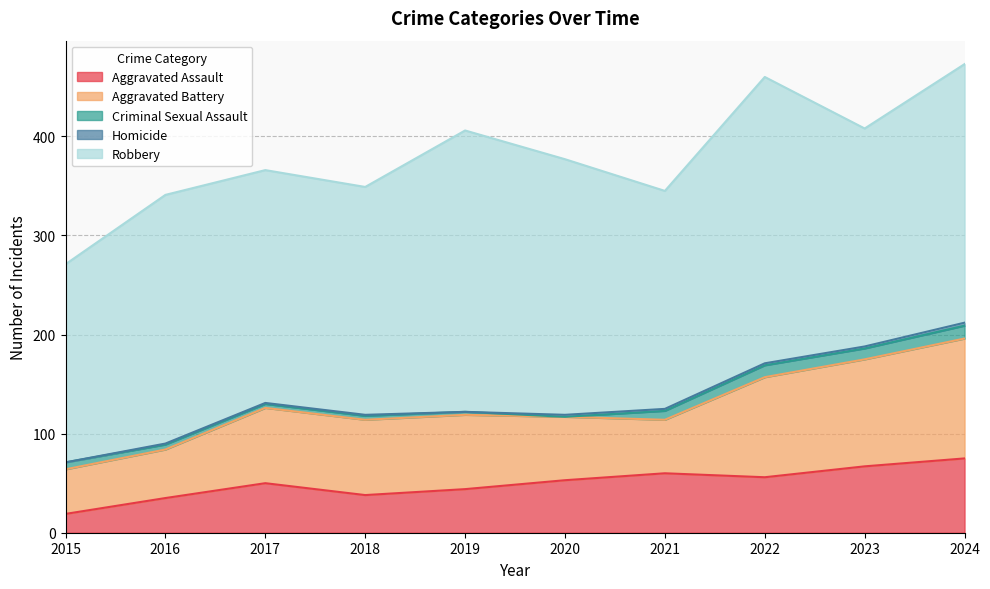

At which category does Aggravated Battery reach its first local valley?

2021